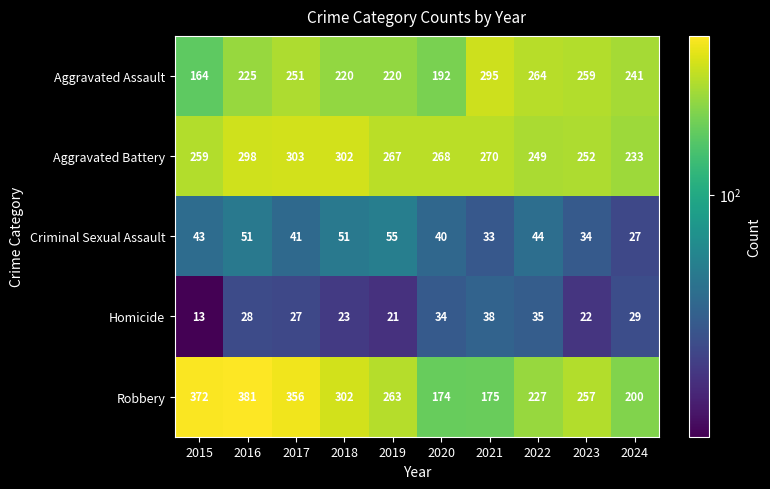

What is the sum of the Homicide values at 2018 and 2015?

36